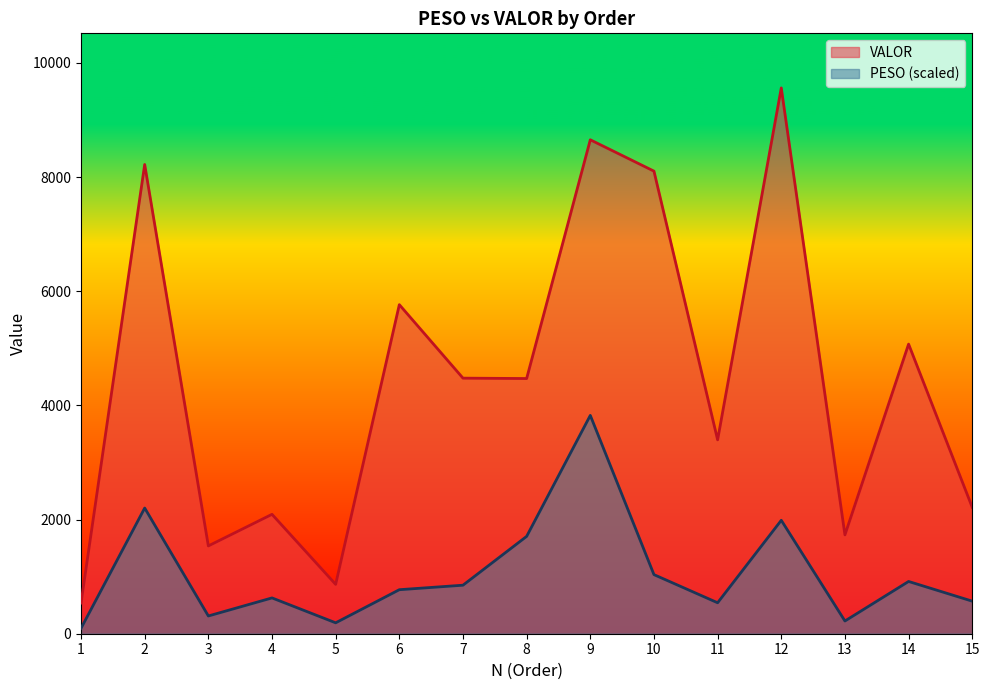

True or false: VALOR and PESO cross at least once.

False